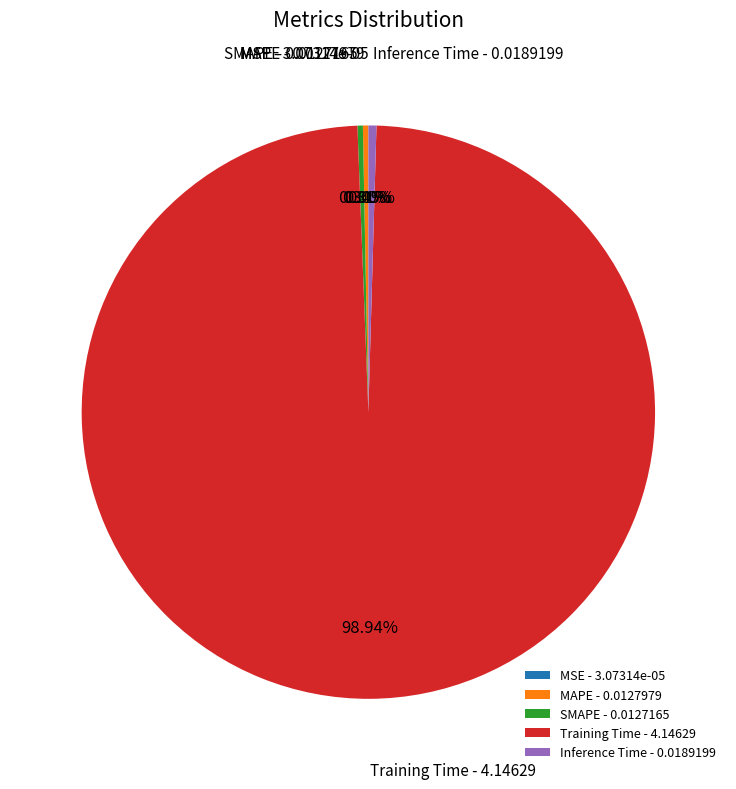

Does MAPE account for over 50% of the chart?

No